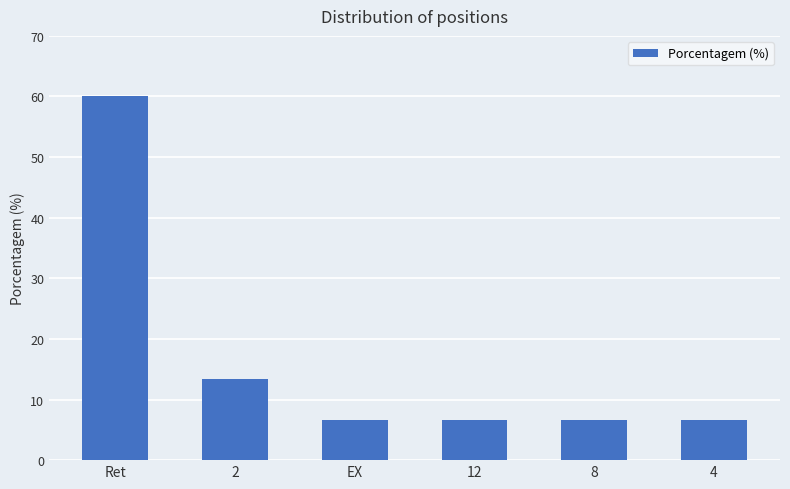

What is the label of the 3rd bar from the left?

EX